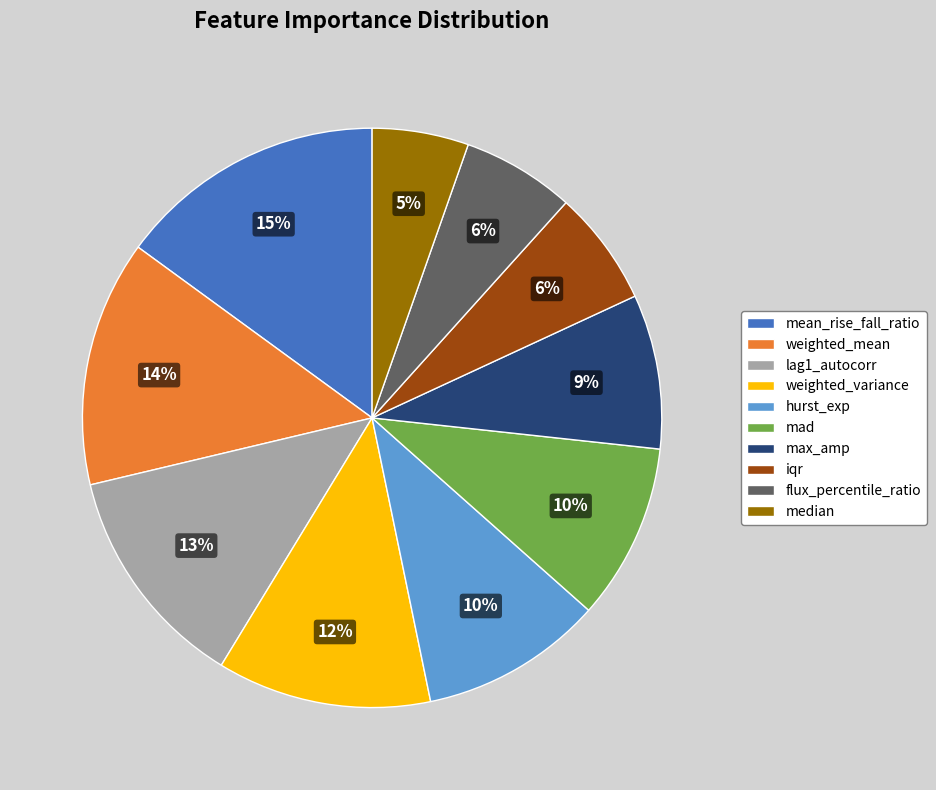

To the nearest percent, what percentage of the pie is mean_rise_fall_ratio?

15%